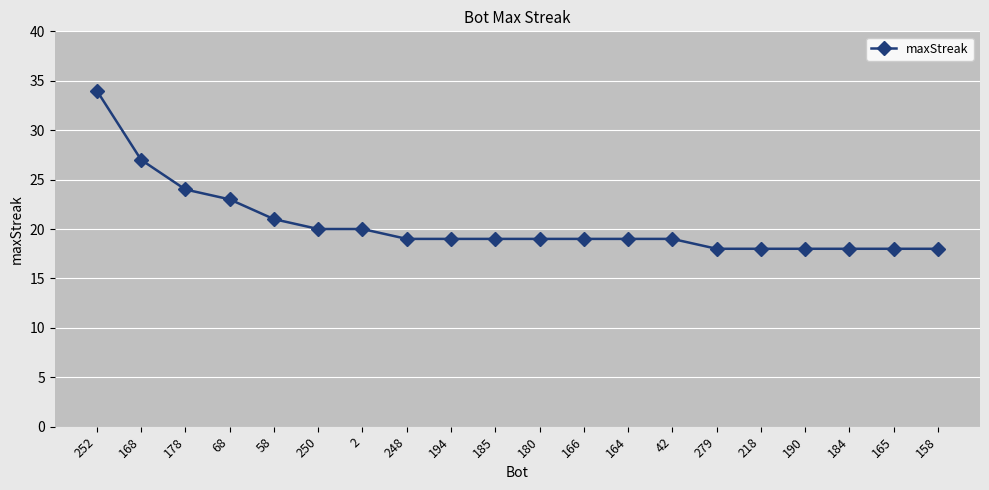

What position from the left is 166?

12